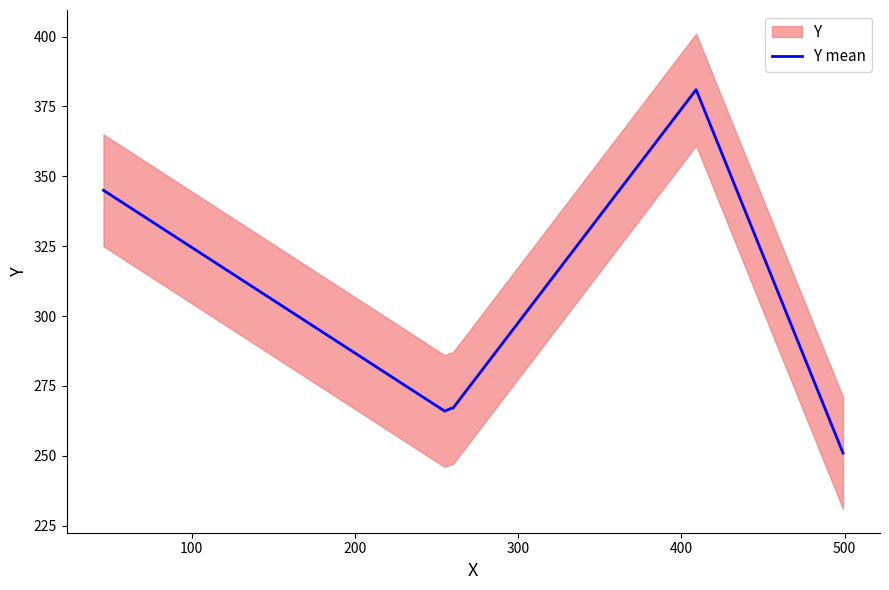

What is the difference between the second highest and minimum values?

94